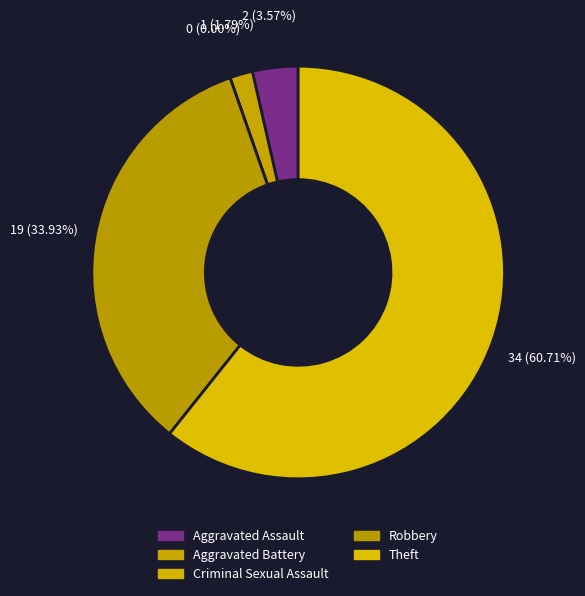

Which slice is the smallest?

Criminal Sexual Assault